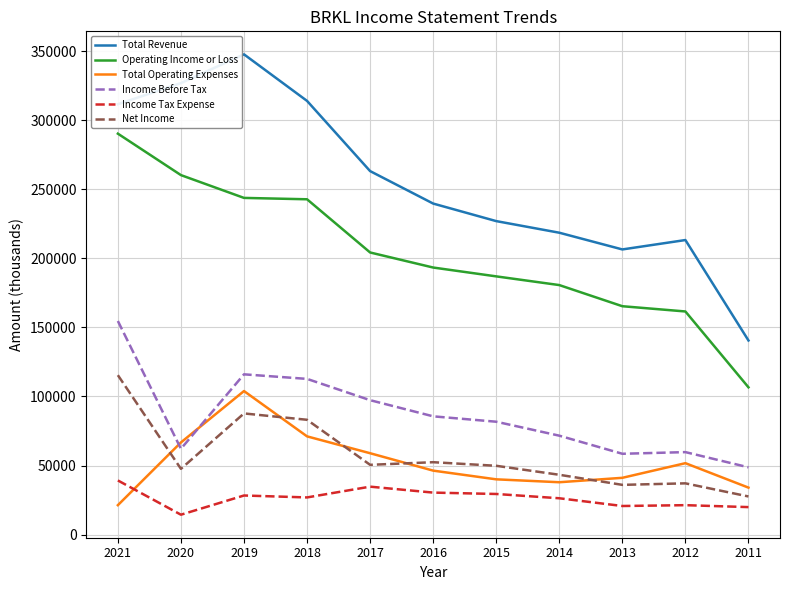

What is the total value across all series at 2015?

614700